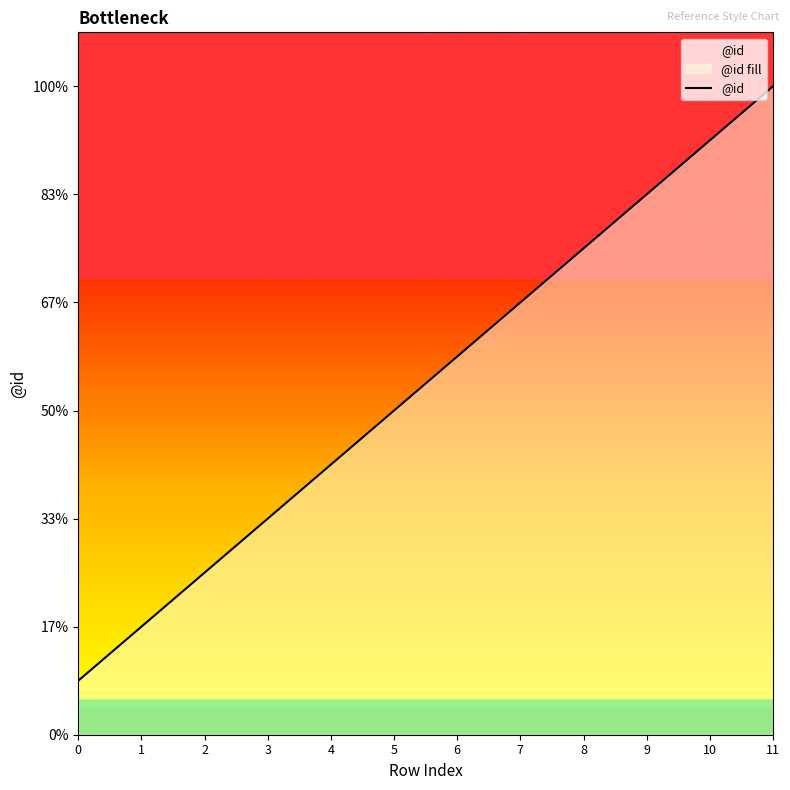

What is the sum of the values at 8 and 2?

12